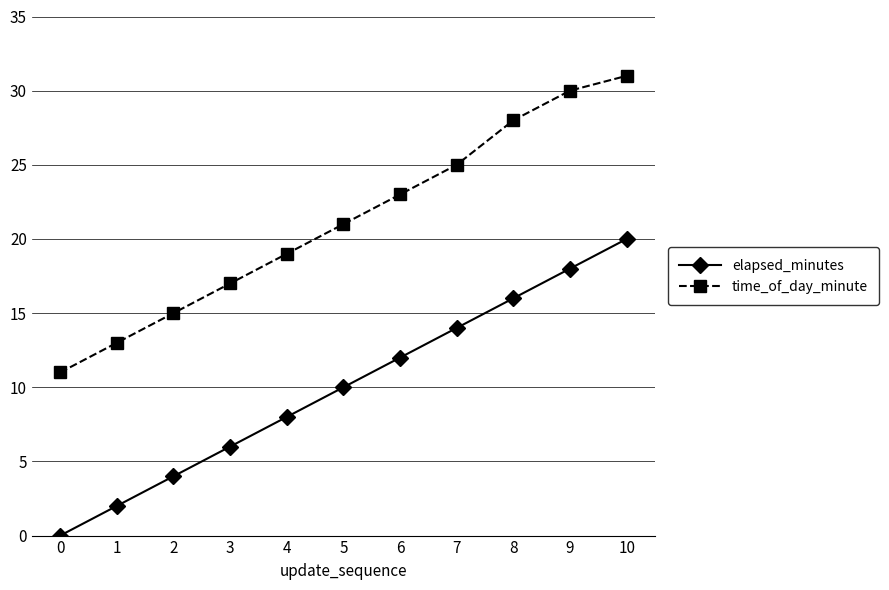

What is the difference between the second highest and minimum values in the time_of_day_minute series?

19